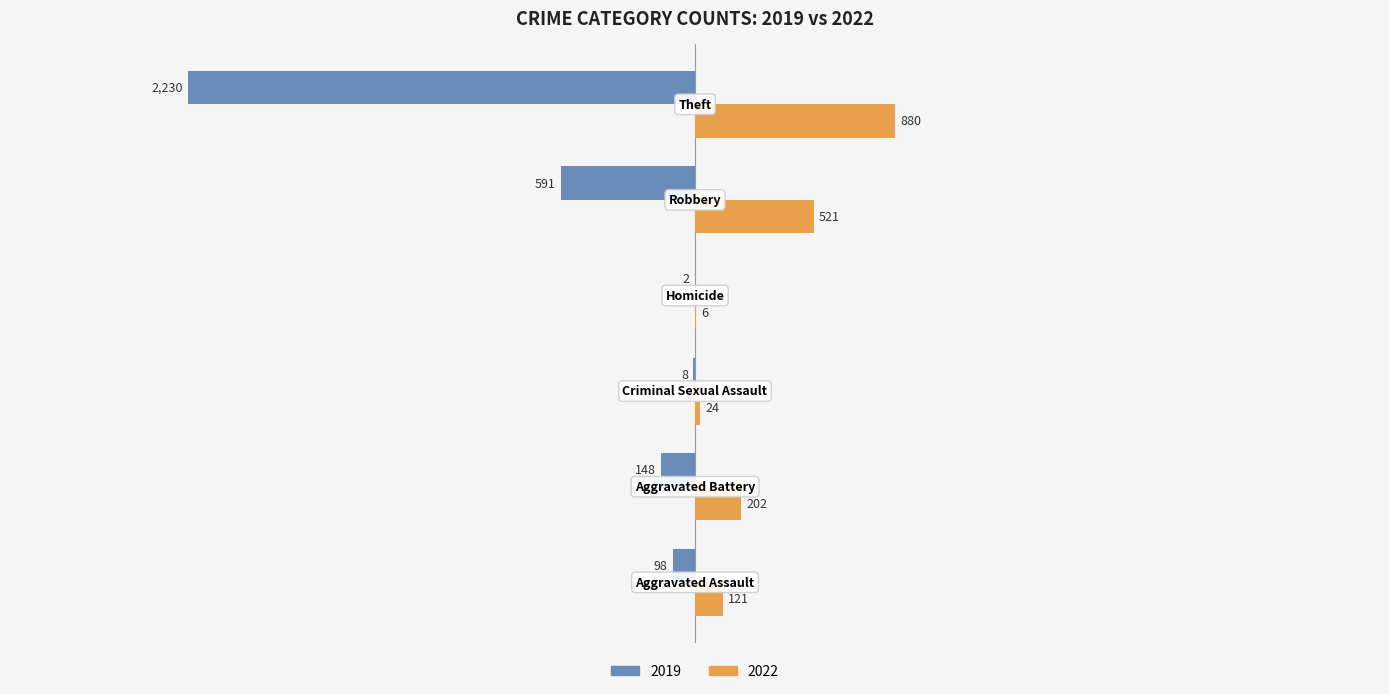

What is the maximum value shown in the chart?

880